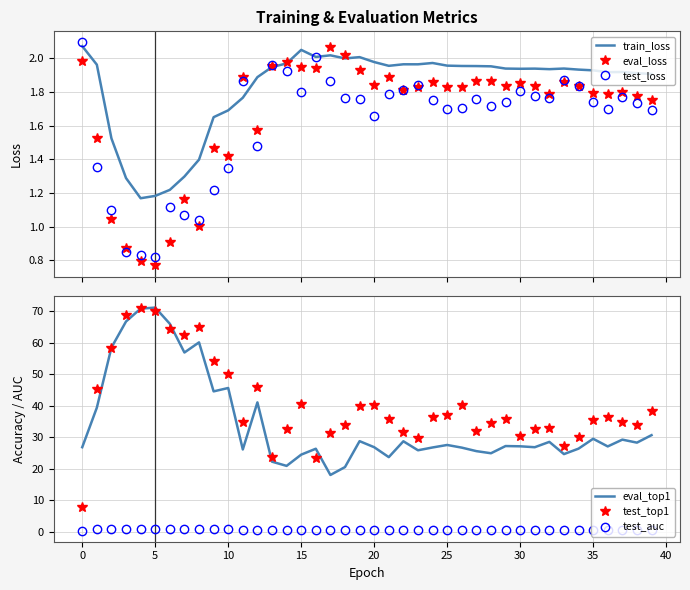

True or false: train_loss has a value of 1.3 at 23.

False